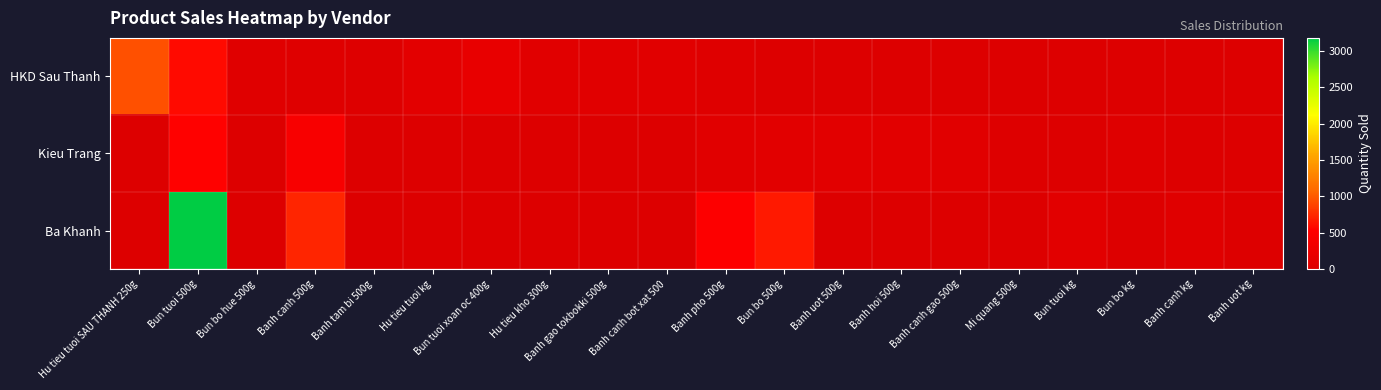

At which category does the chart reach its minimum across all series?

Bun bo 500g